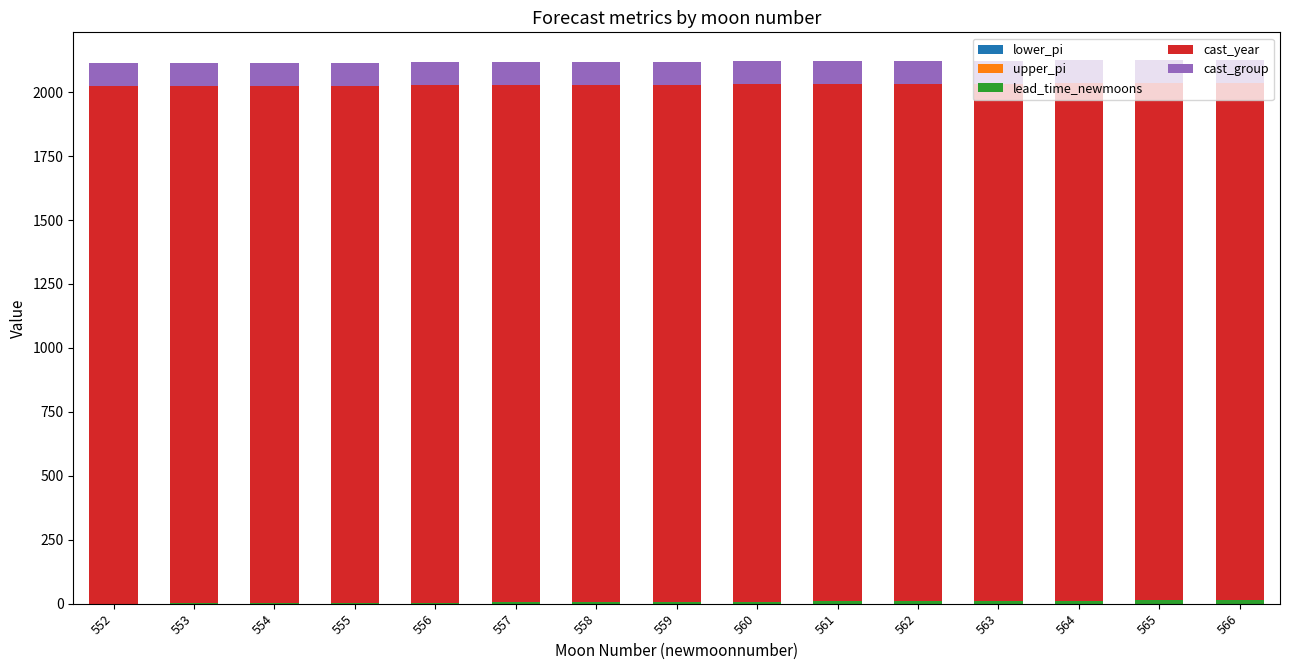

Rank the series by their maximum value, from lowest to highest.

lower_pi, upper_pi, lead_time_newmoons, cast_group, cast_year